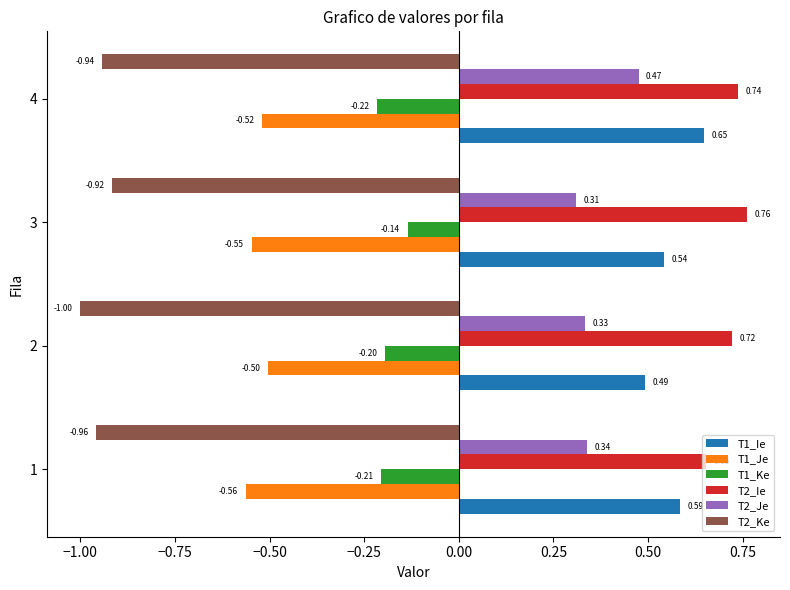

Which series changed the most between 1 and 2?

T1_Ie